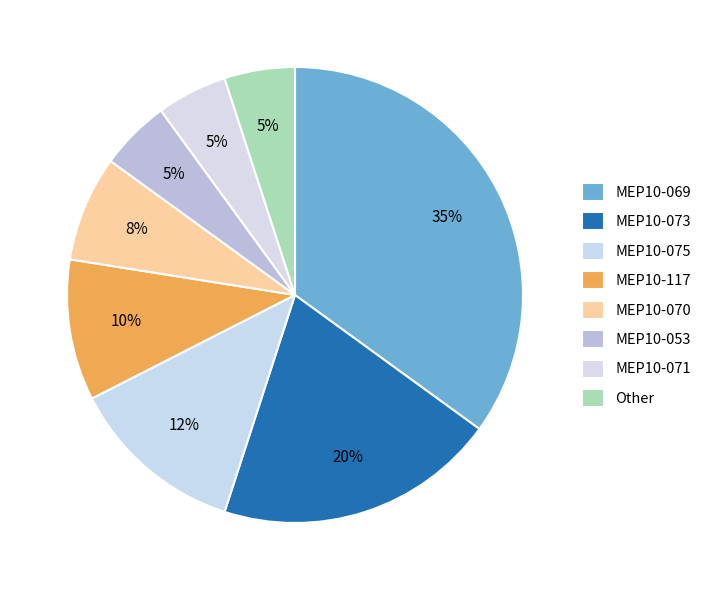

Rank the categories by value from highest to lowest.

MEP10-069, MEP10-073, MEP10-075, MEP10-117, MEP10-070, MEP10-053, MEP10-071, Other